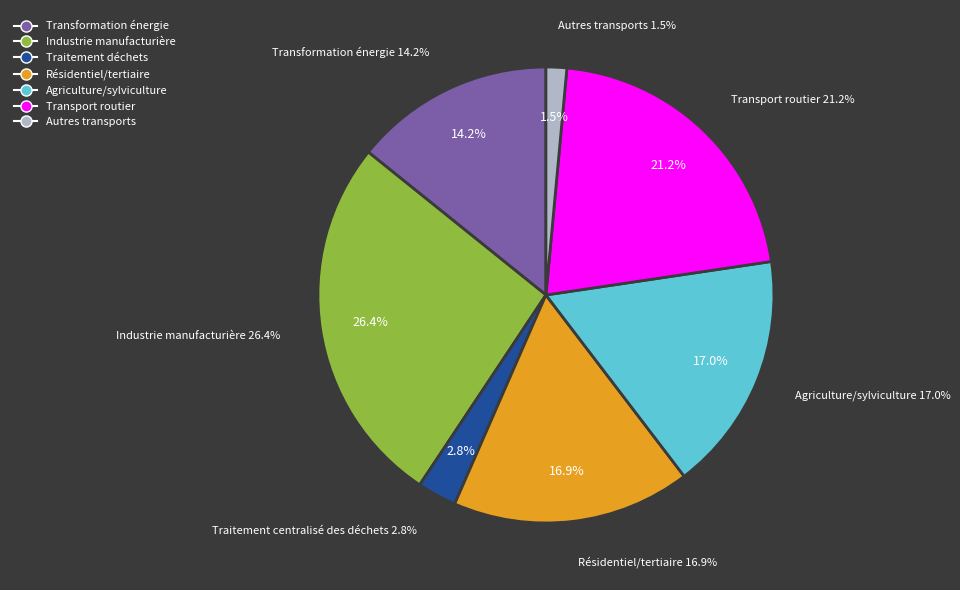

To the nearest percent, what is the difference between the largest and smallest slice percentages?

25%